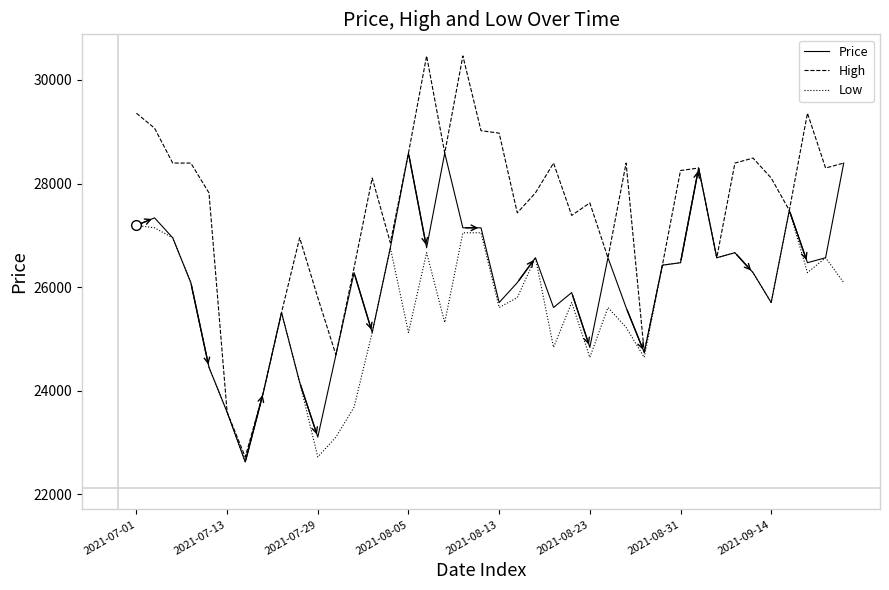

What is the highest value of the Price series?

28588